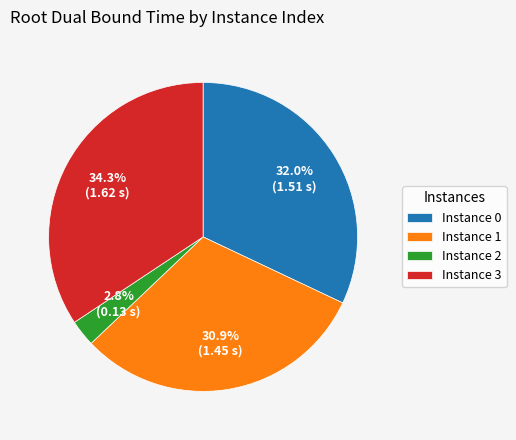

Is there a majority slice in this chart?

No